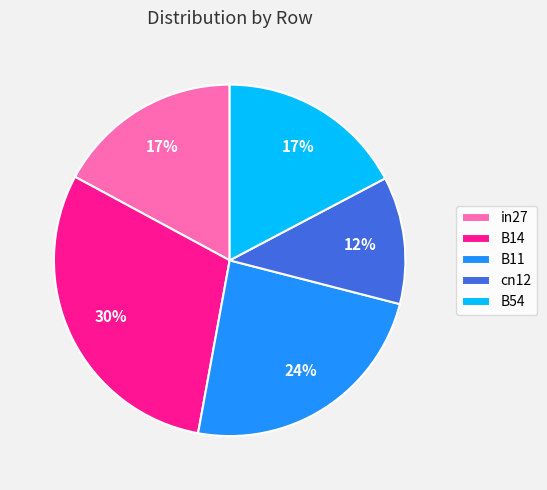

Count the number of slices in the pie.

5